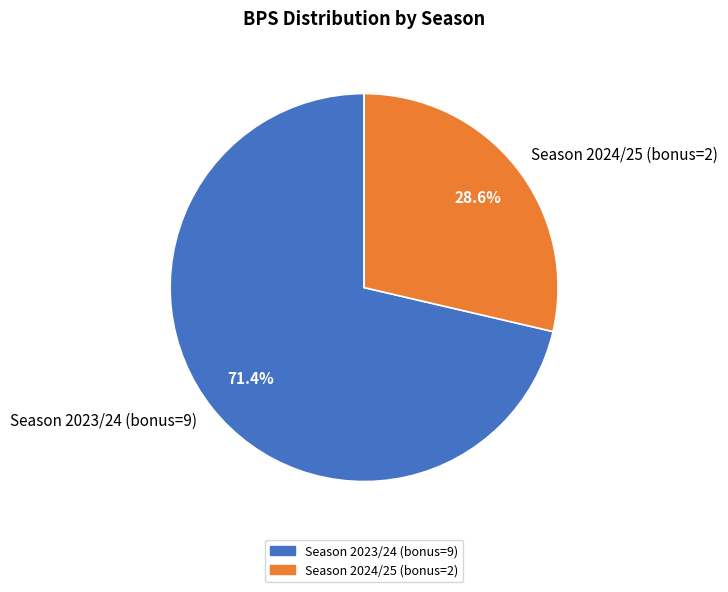

Is the sum of Season 2023/24 (bonus=9) and Season 2024/25 (bonus=2) greater than half?

Yes